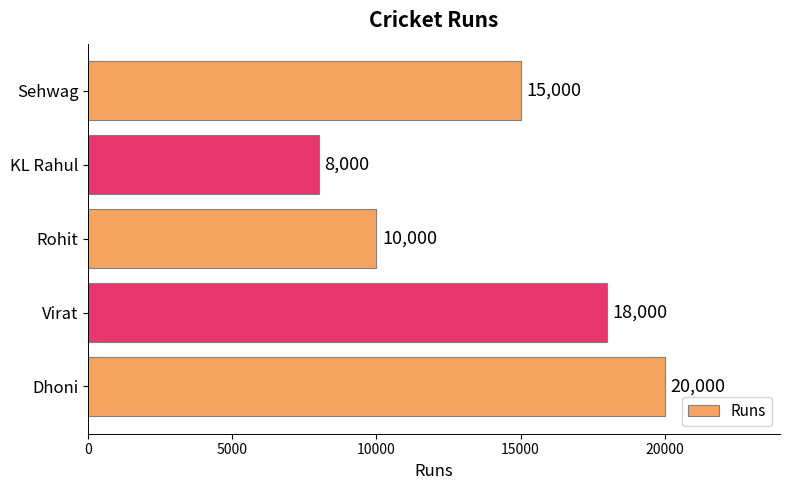

The value at KL Rahul is 12911. True or false?

False